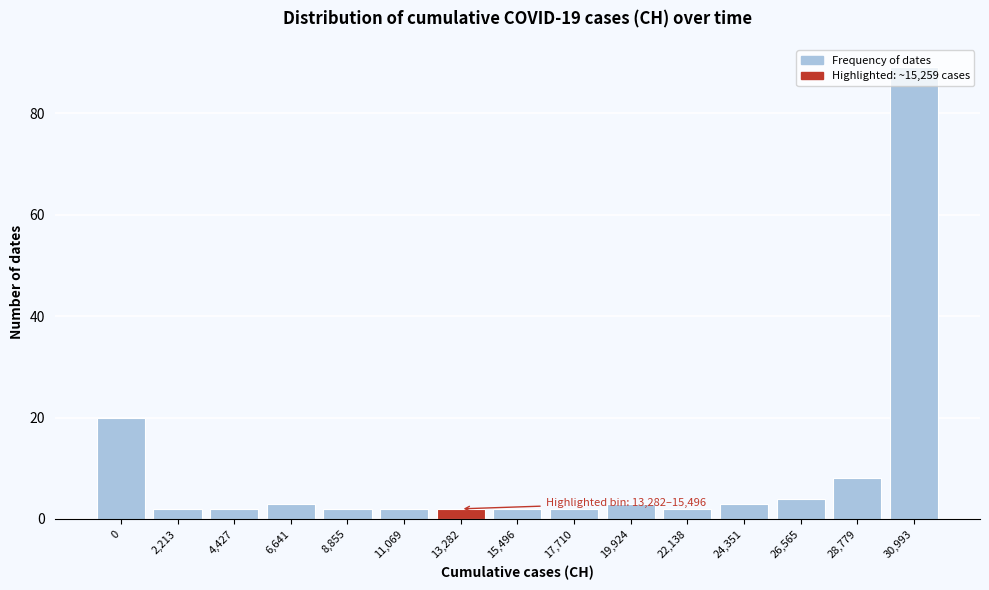

The chart shows a value of 2 at 11,069. True or false?

True